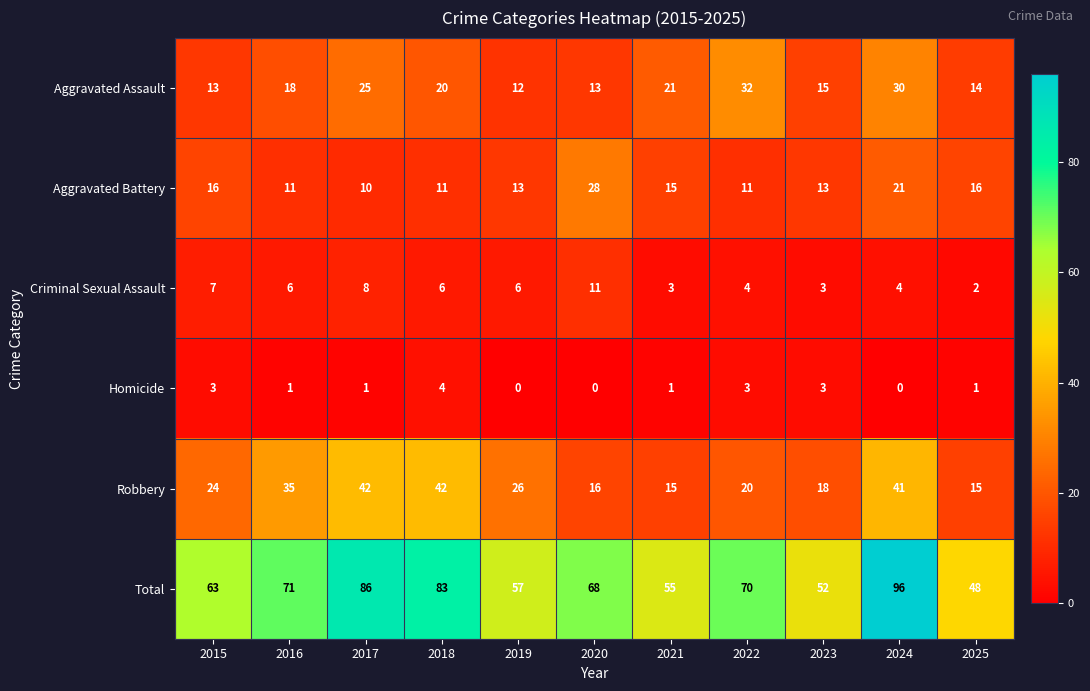

Which series has the largest range (max minus min)?

Total